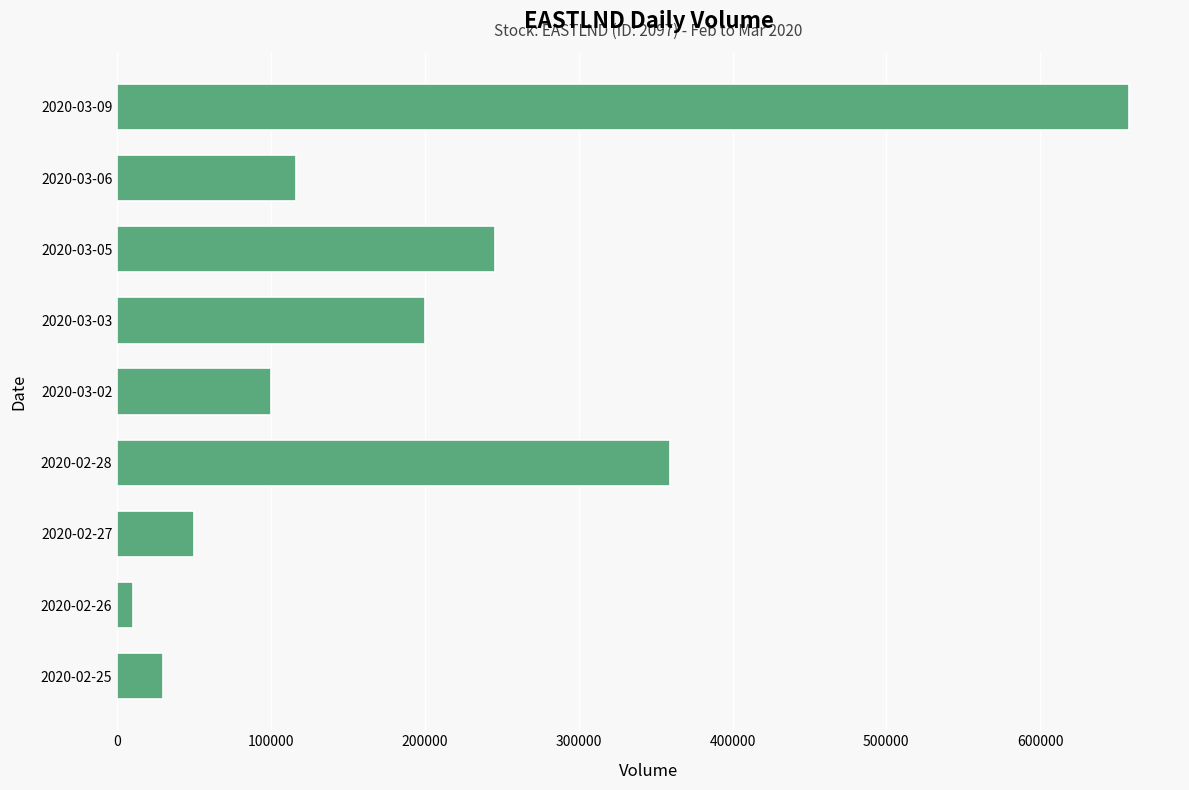

Rank the categories by value from lowest to highest.

2020-02-26, 2020-02-25, 2020-02-27, 2020-03-02, 2020-03-06, 2020-03-03, 2020-03-05, 2020-02-28, 2020-03-09